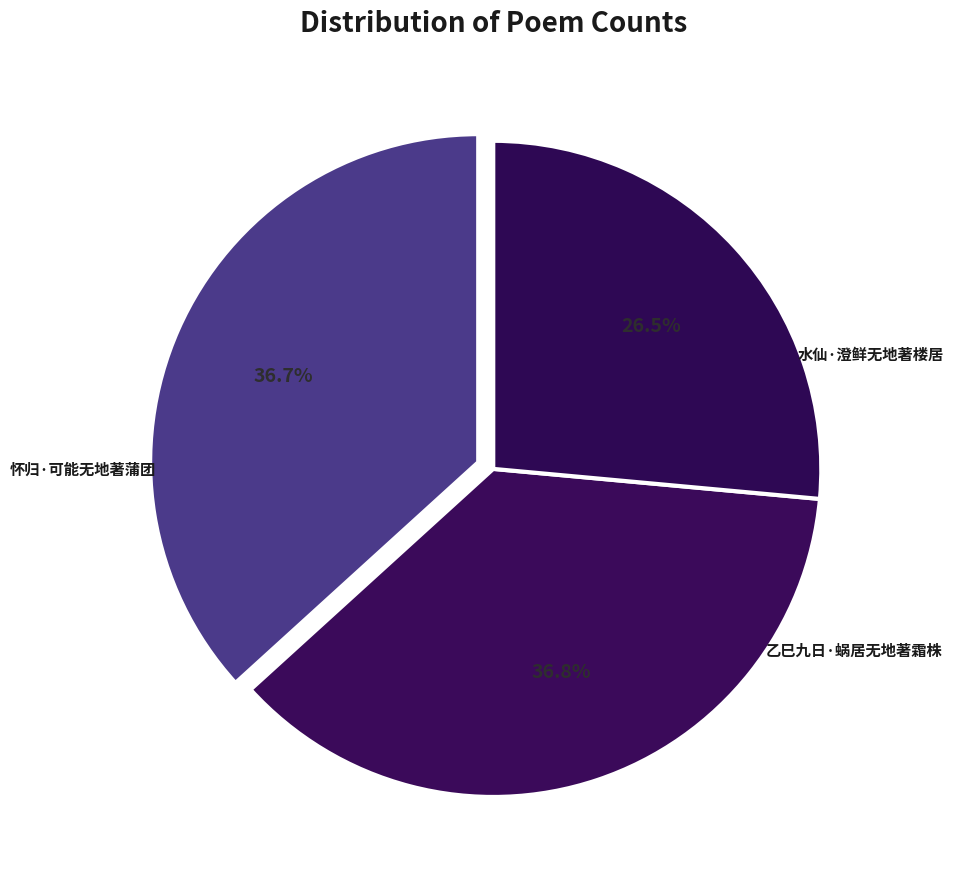

What is the largest slice in the pie chart?

怀归·可能无地著蒲团